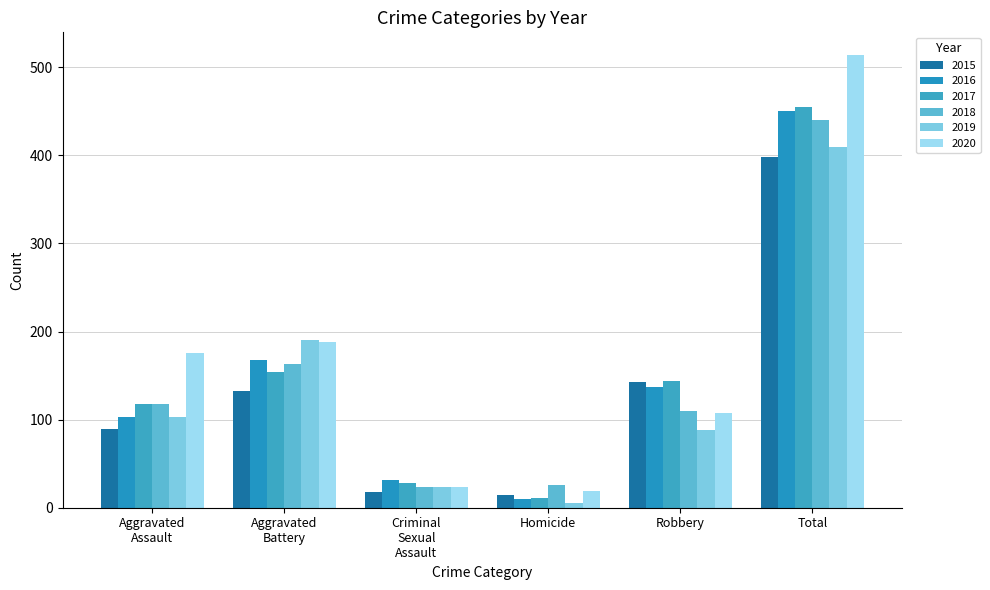

Reading left to right, what are all the values shown in this chart?

2015: 89	133	18	15	143	398
2016: 103	168	32	10	137	450
2017: 118	154	28	11	144	455
2018: 118	163	23	26	110	440
2019: 103	190	24	5	88	410
2020: 176	188	24	19	107	514